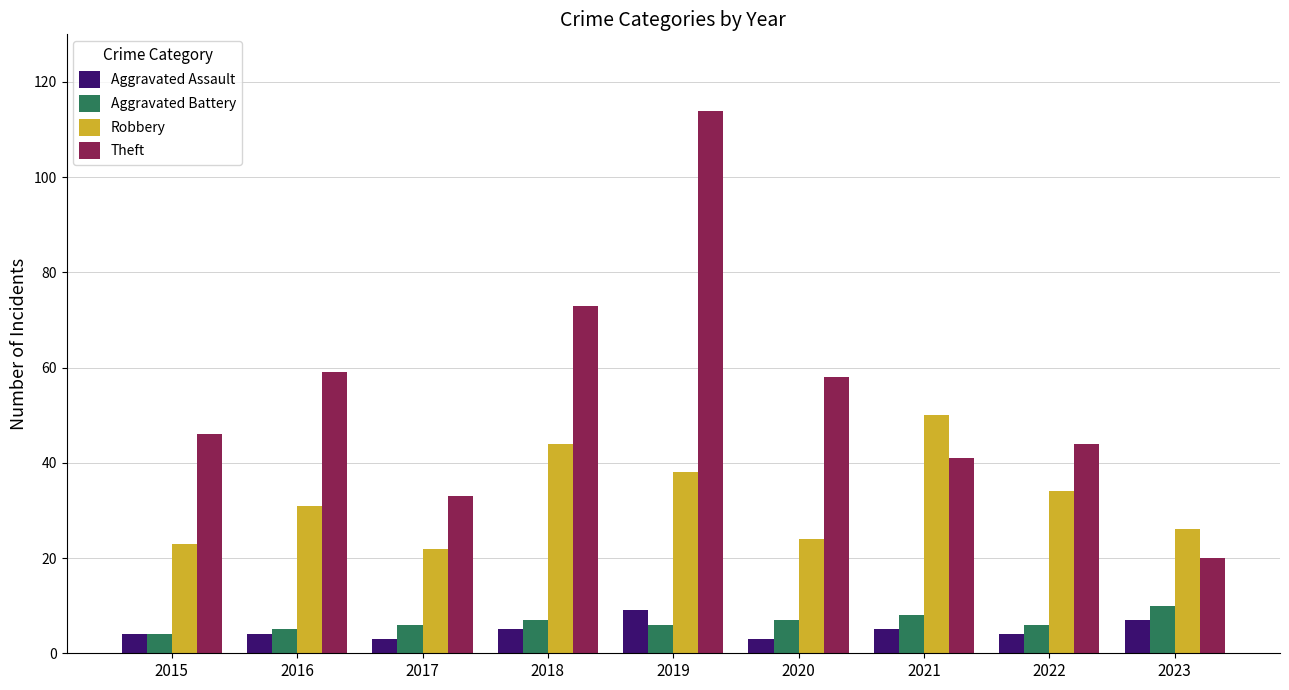

Are the bars grouped side by side (vs. stacked)?

Yes